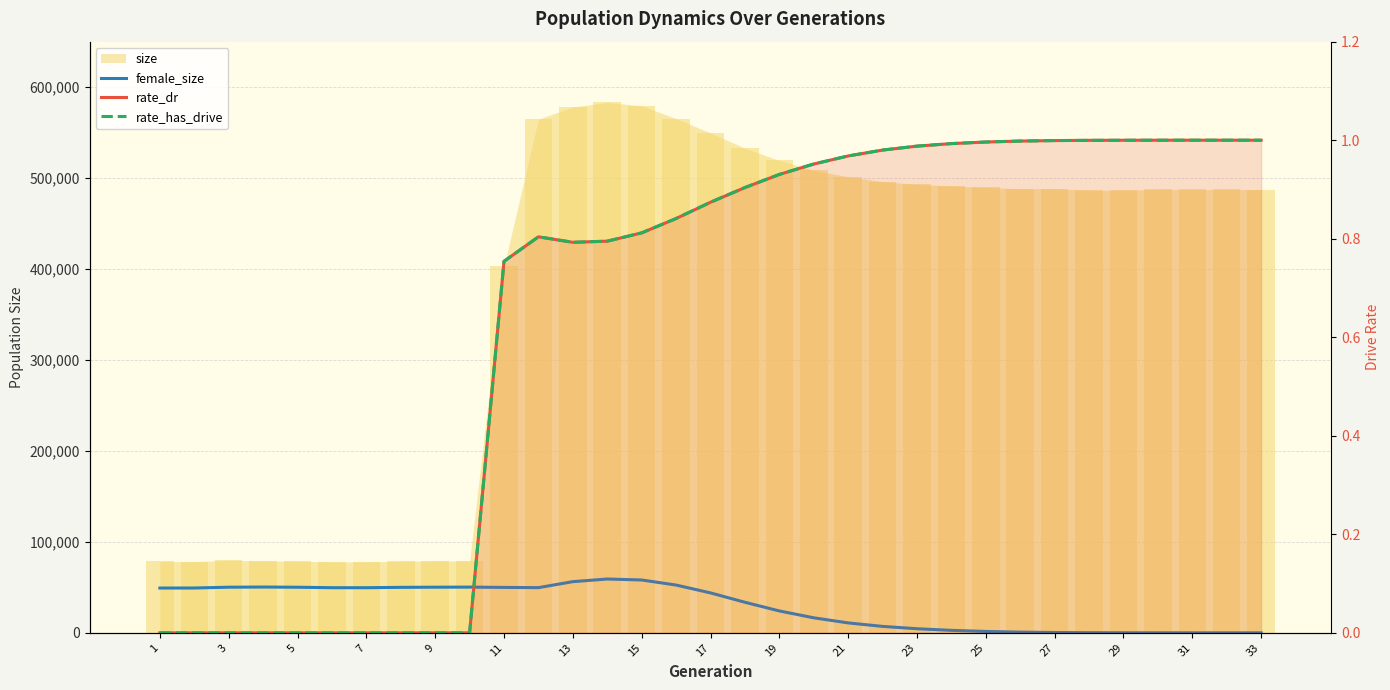

What is the difference between the maximum and minimum values in the rate_has_drive series?

1.0